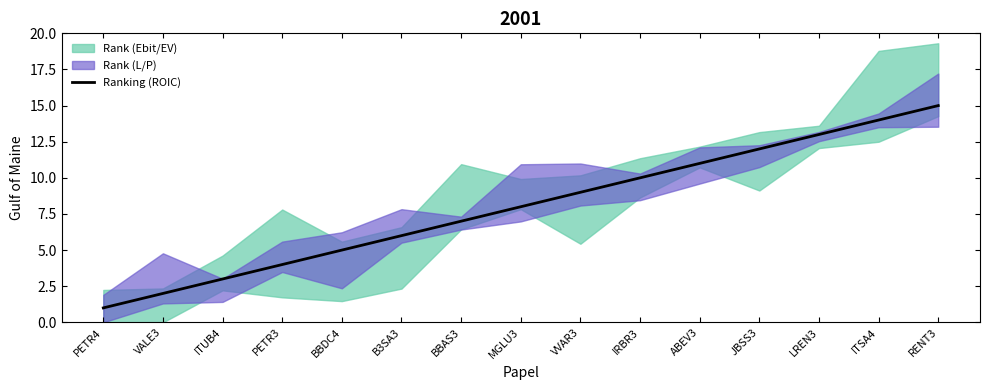

Where does the data first go above 8?

VVAR3